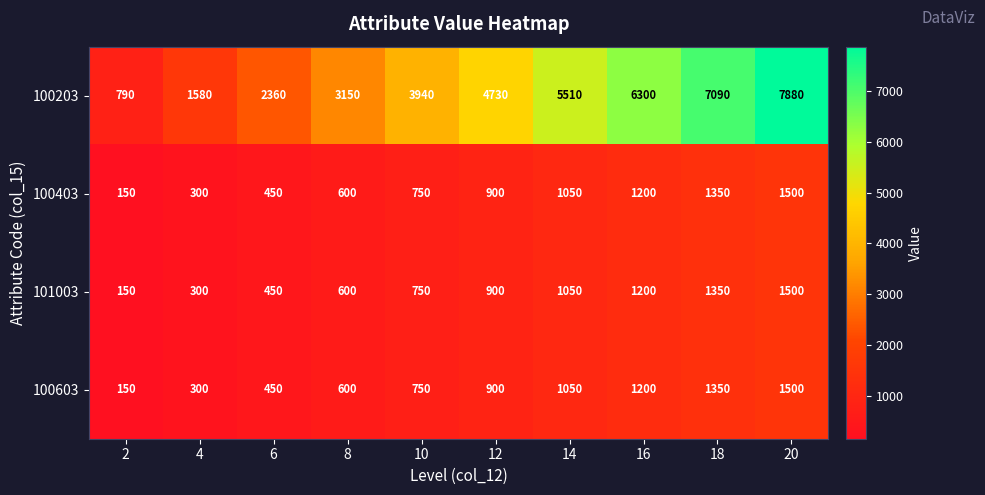

What is the difference between the highest and lowest values at 18?

5740